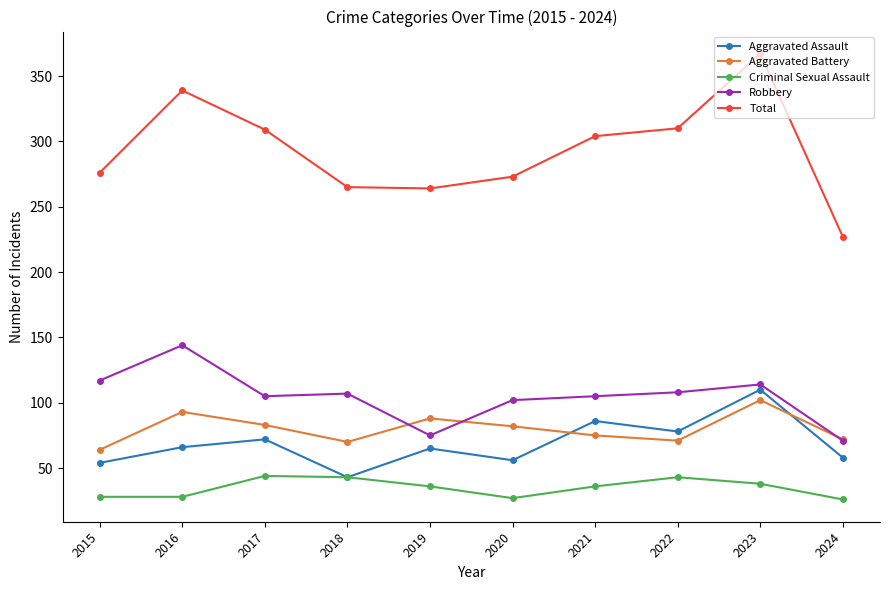

Between 2016 and 2020, which series saw the biggest shift?

Total